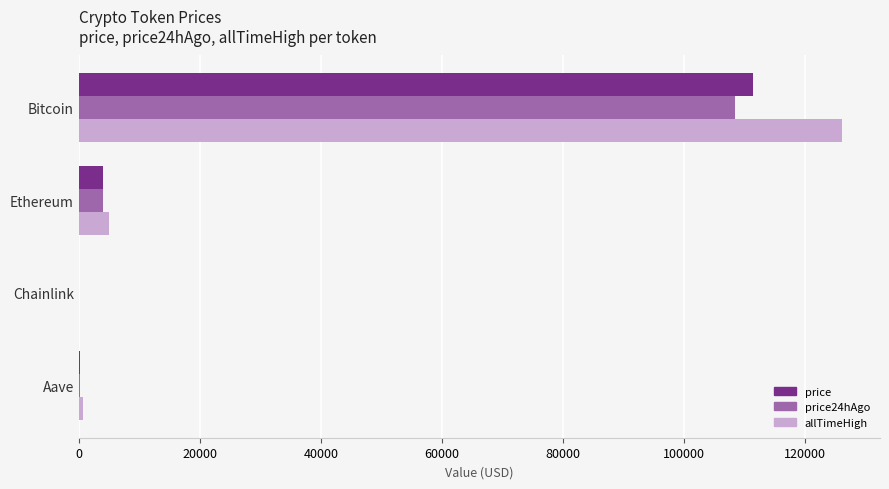

What is the maximum value for allTimeHigh?

126080.0